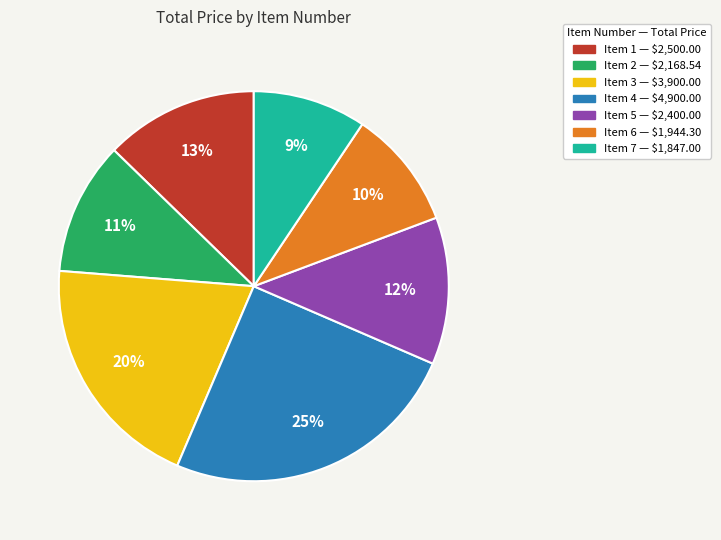

Is there a majority slice in this chart?

No